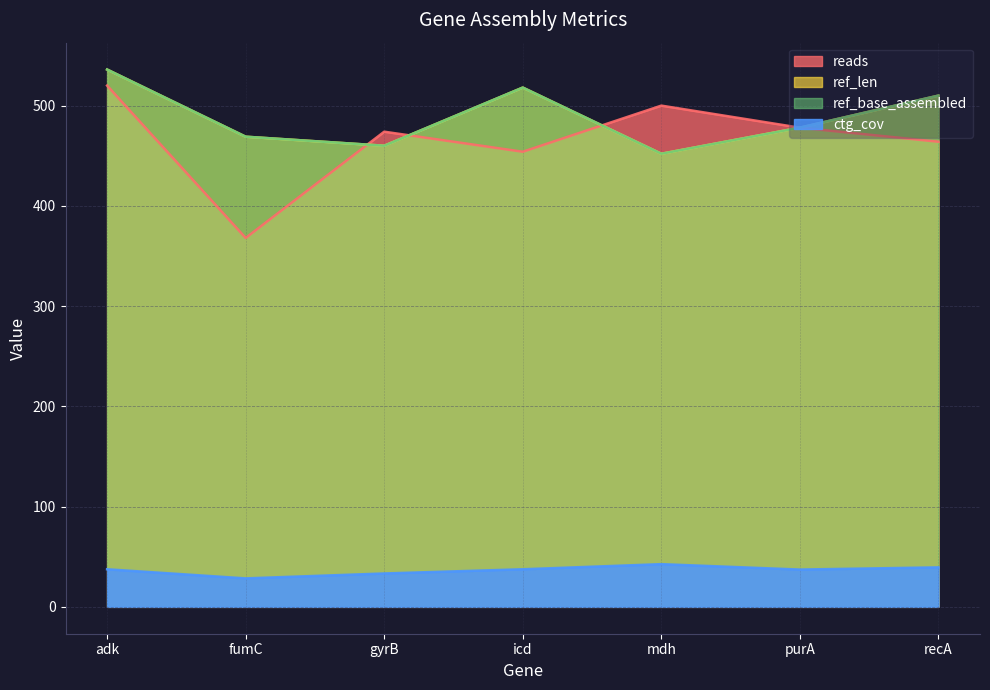

True or false: ctg_cov has more than 2 points higher than both neighbors.

False